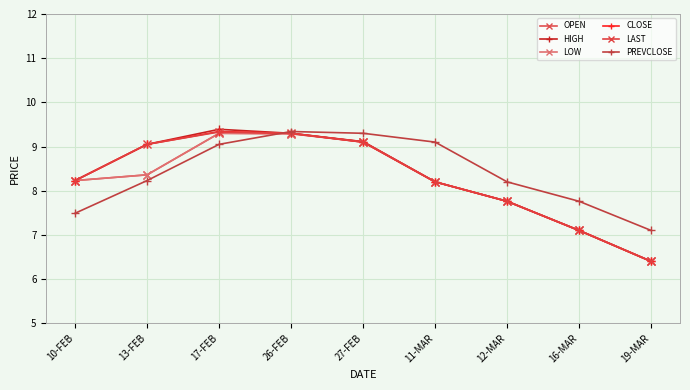

What are all the series names shown in the legend?

OPEN, HIGH, LOW, CLOSE, LAST, PREVCLOSE